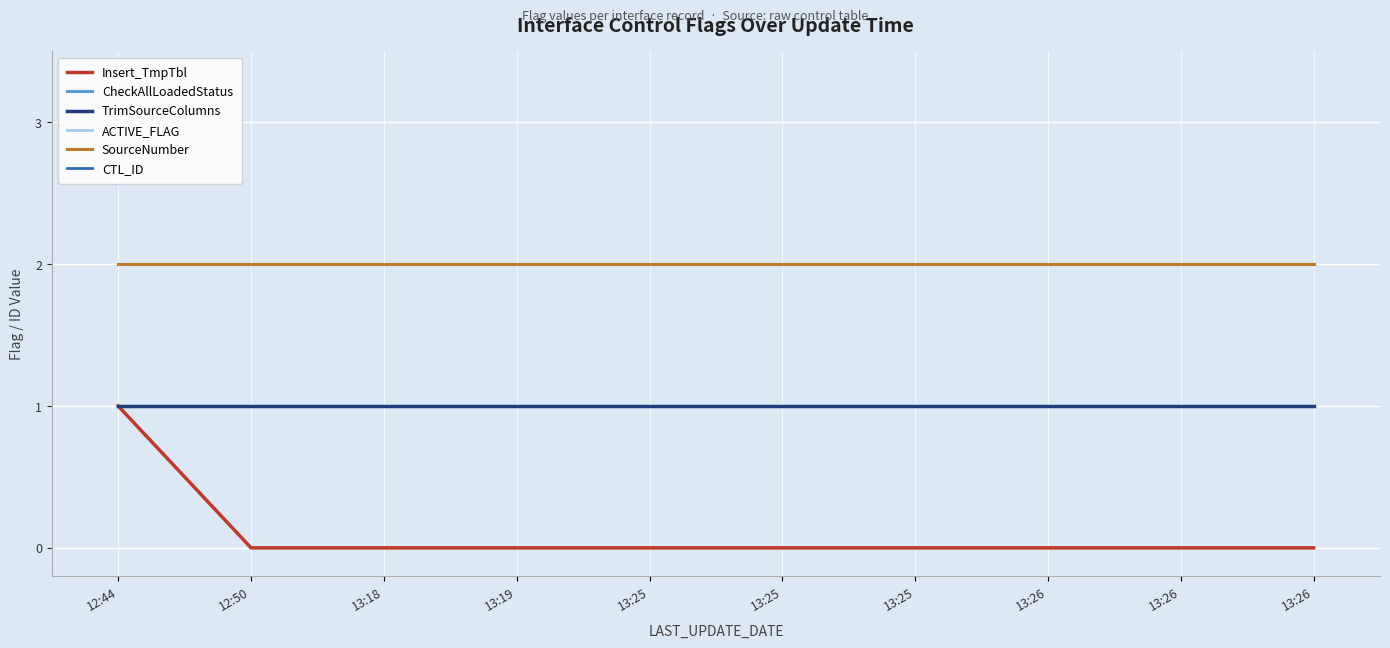

Does the chart have visible grid lines?

Yes